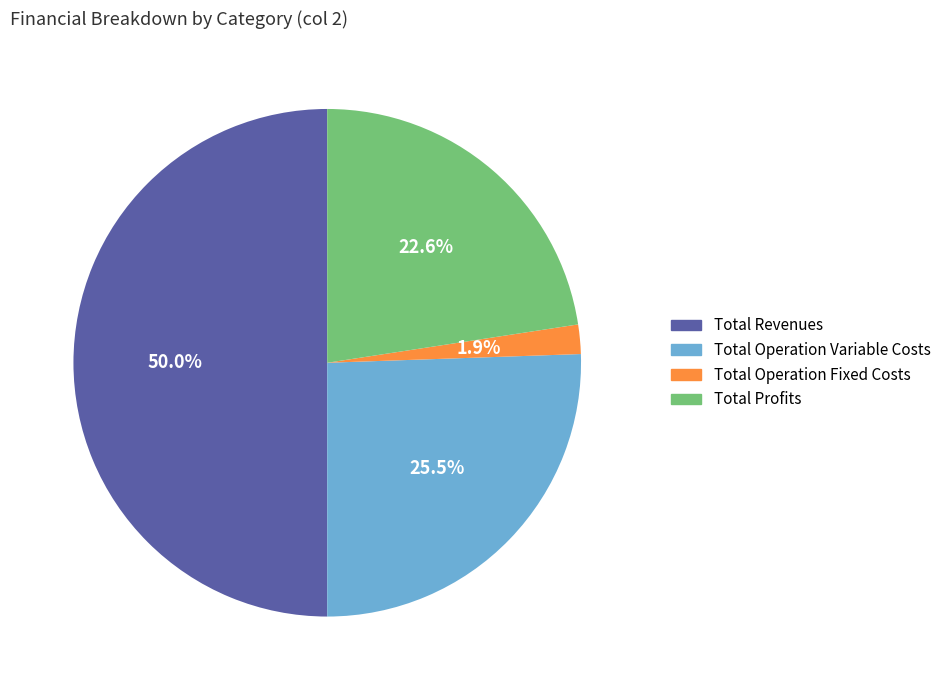

Combined, do Total Operation Variable Costs and Total Operation Fixed Costs account for over 50%?

No